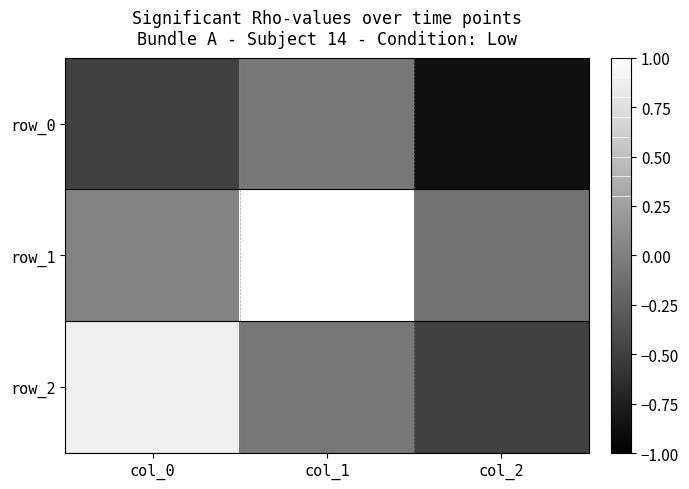

What is the sum of the row_1 values at col_2 and col_0?

-0.1